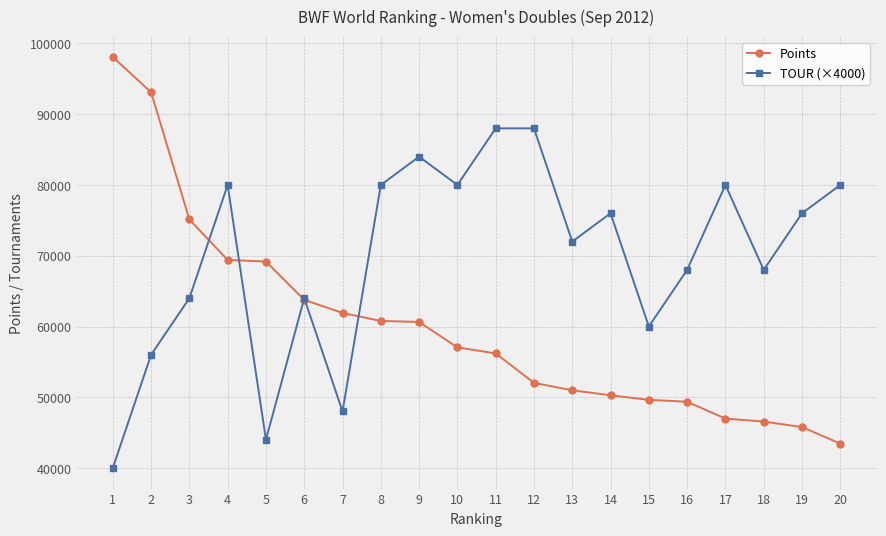

What is the difference between the Points values at 9 and 1?

37442.5